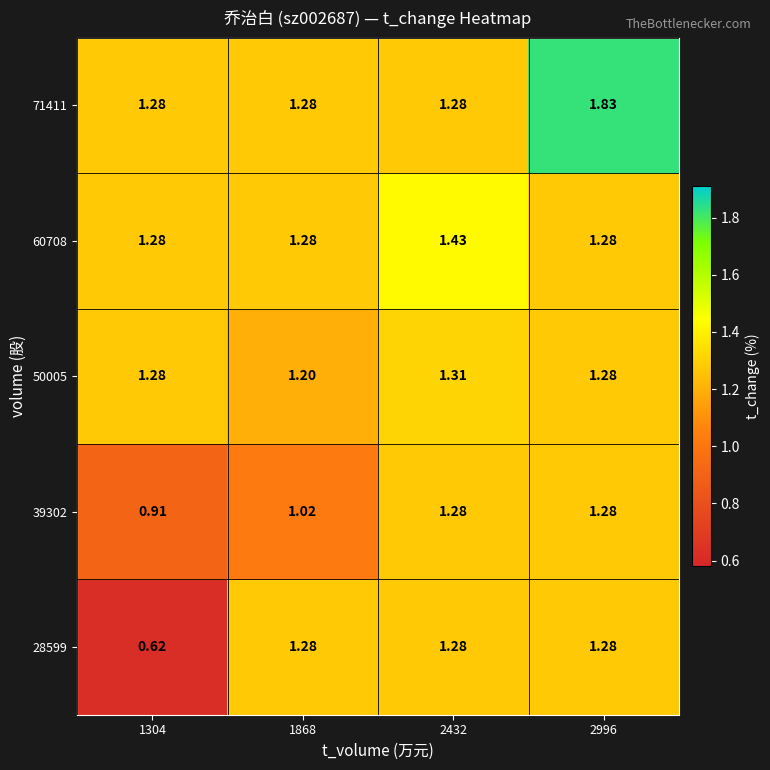

At which category does the chart reach its peak across all series?

2996